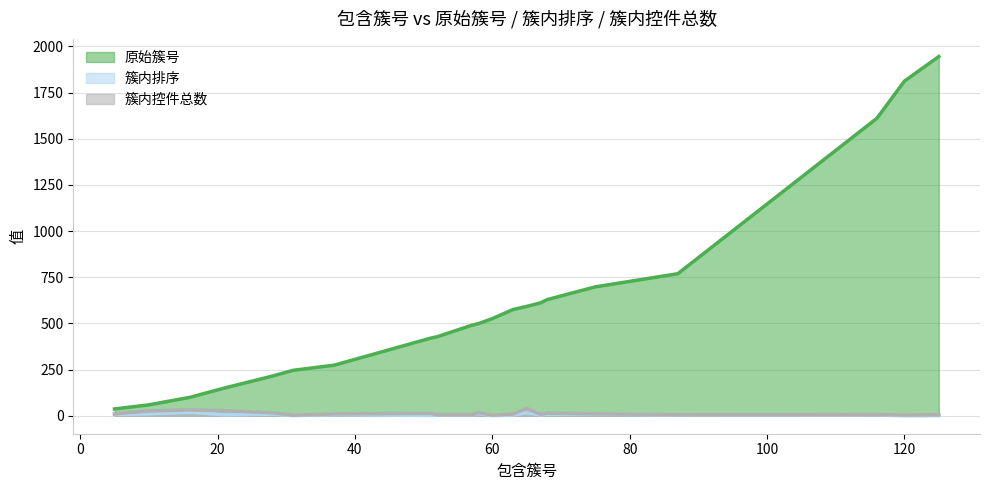

Which series has the largest range (max minus min)?

原始簇号